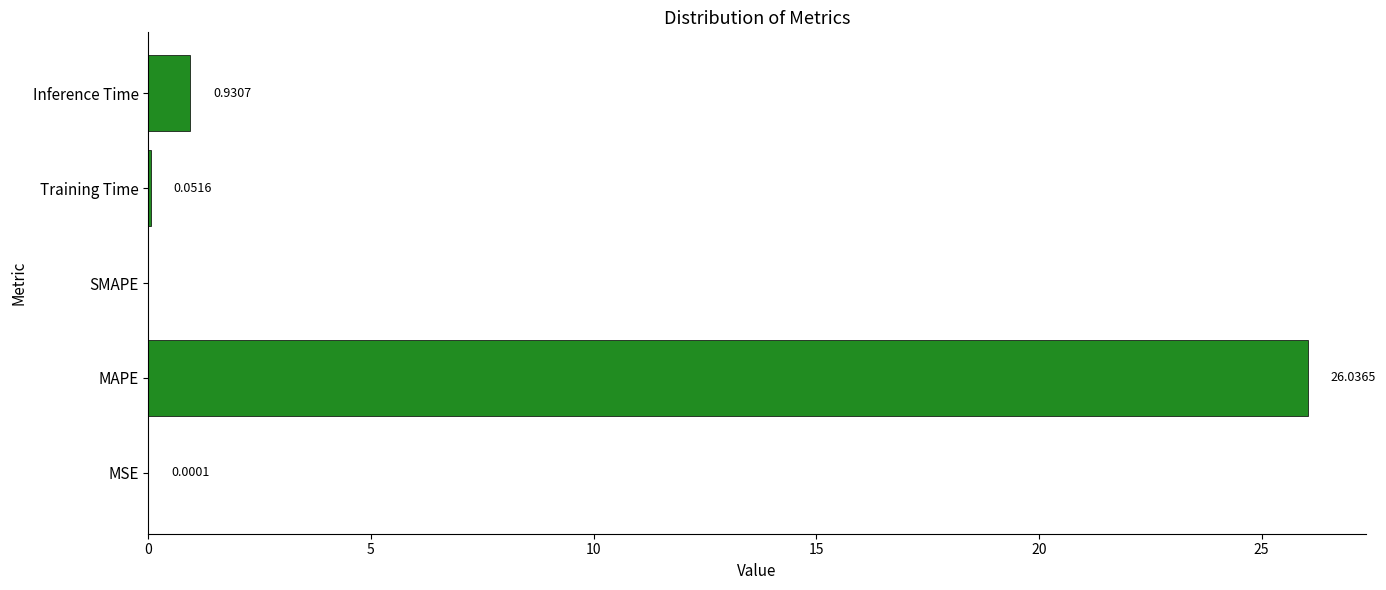

What is the greatest value displayed?

26.0